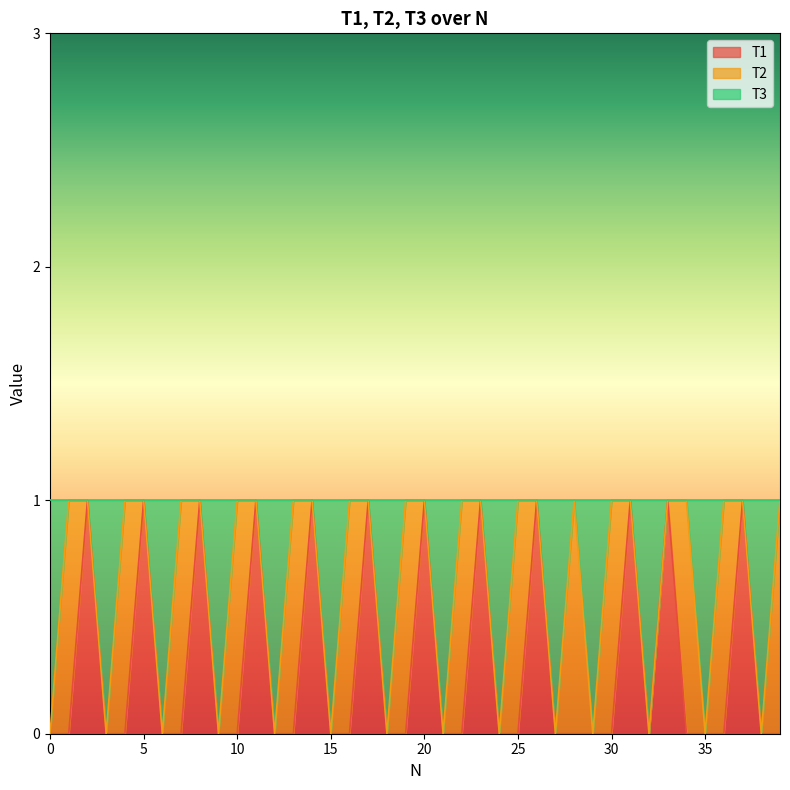

Is the value of T1 at 5 greater than the value of T3 at 25?

No